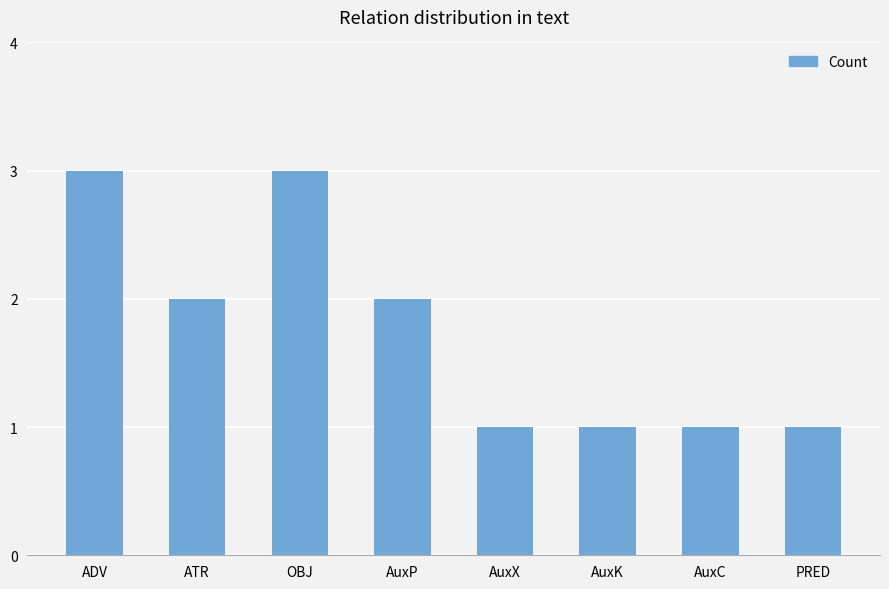

What is the maximum value shown in the chart?

3